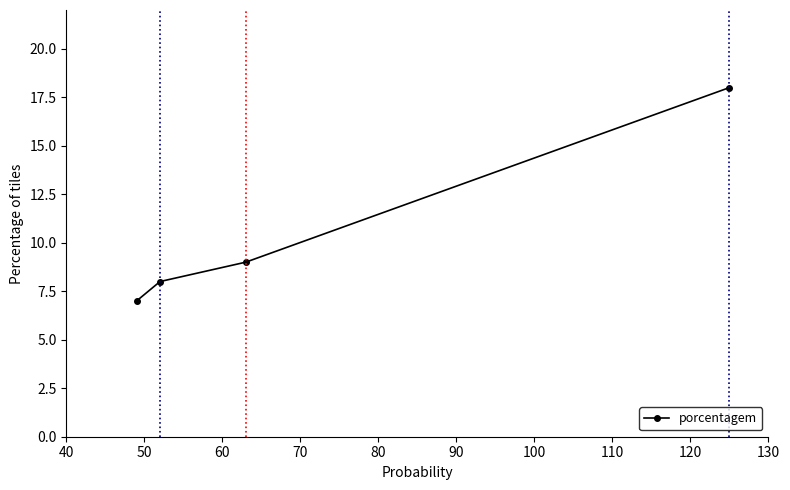

How many data points does each series have?

4